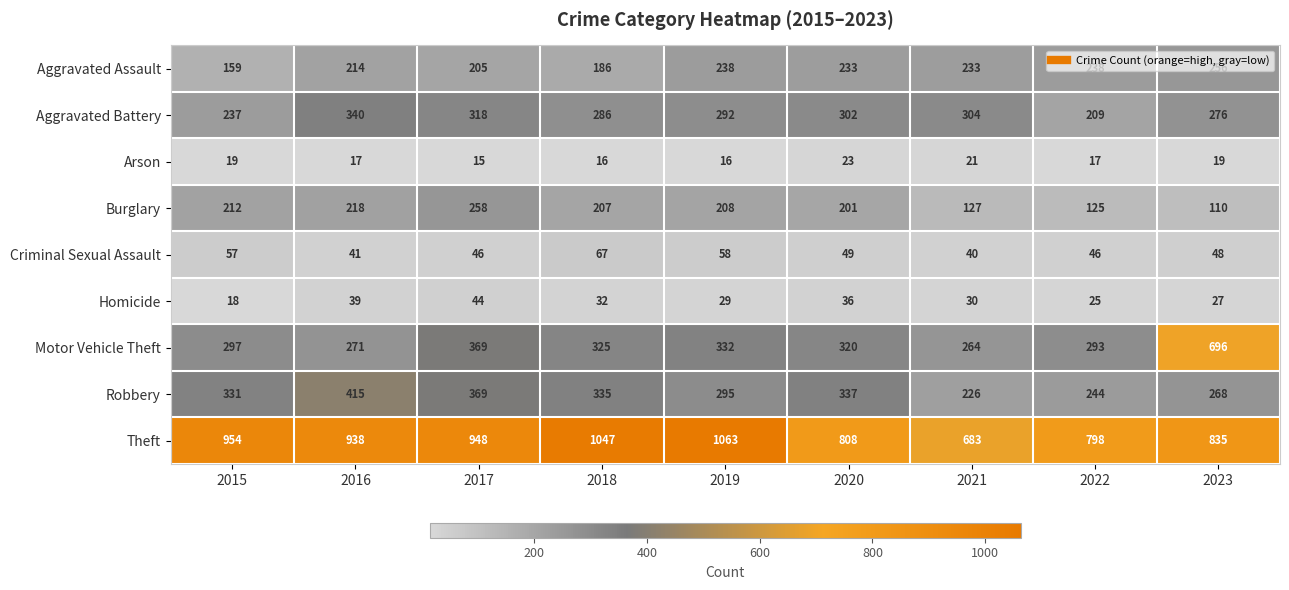

True or false: Homicide has a value of 51 at 2020.

False